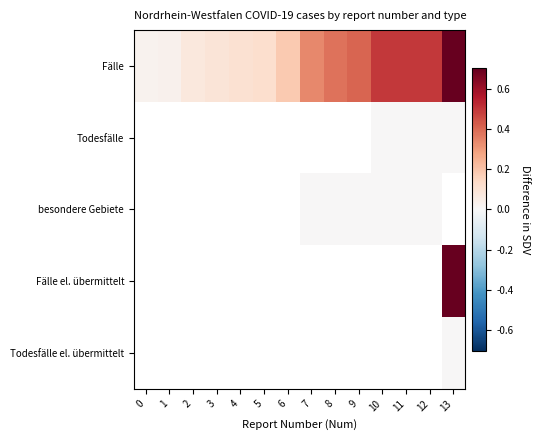

Is the value of Todesfälle el. übermittelt at 2 greater than the value of Fälle el. übermittelt at 7?

No